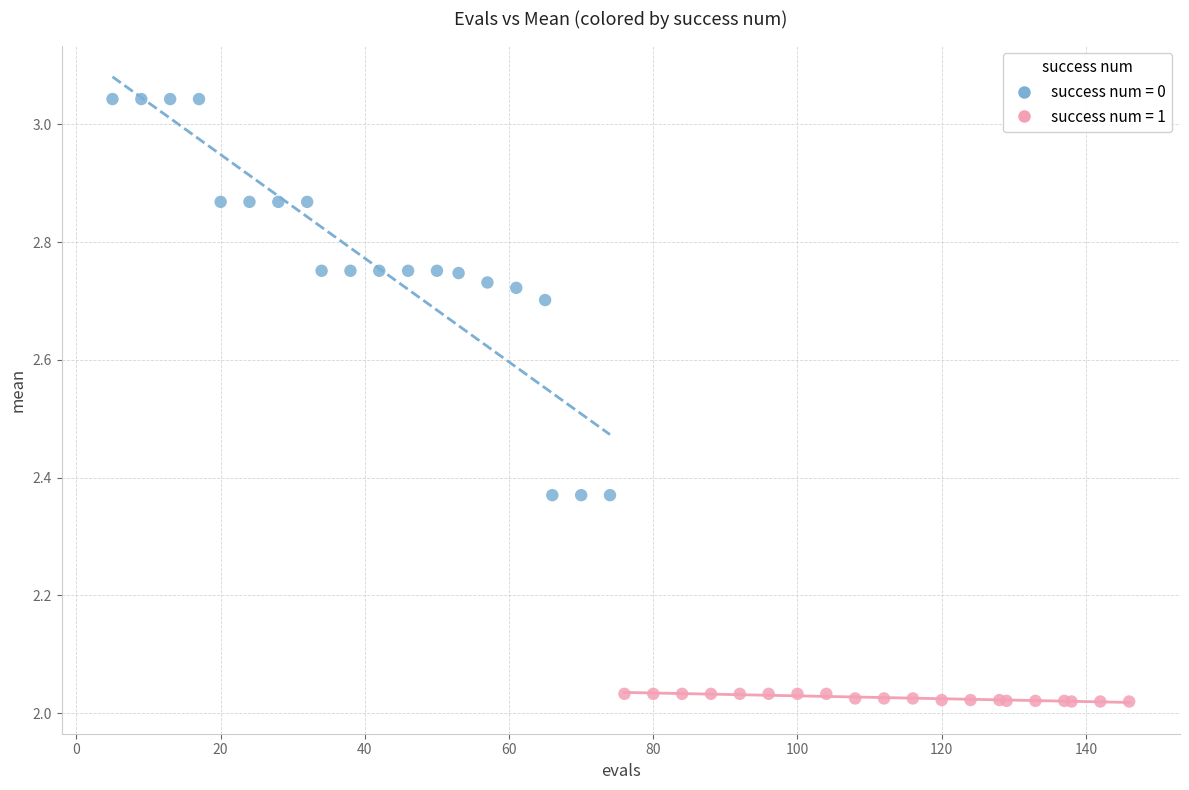

Which series has the widest spread of Y values?

success num = 0